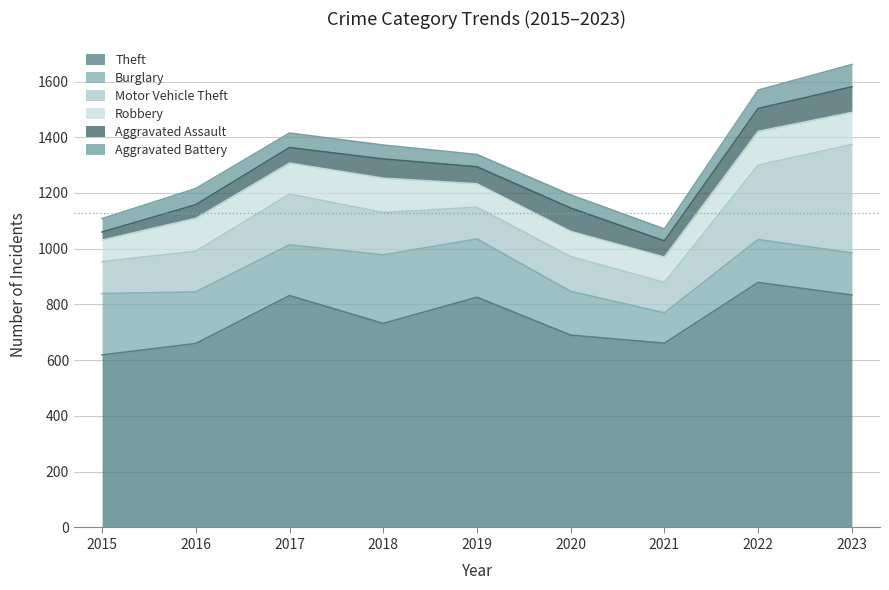

What is the maximum value shown in the chart?

879